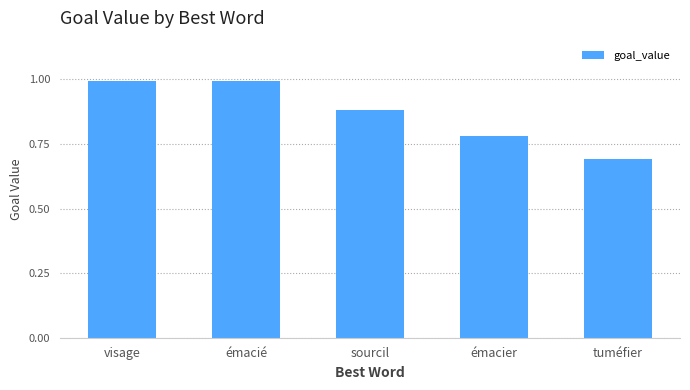

What is the difference between the maximum and minimum values?

0.3